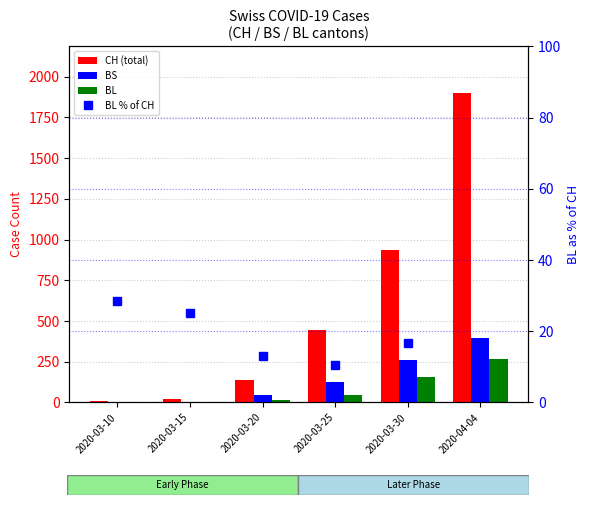

Reading right to left, extract all data points from this chart.

CH: 1901.0	938.0	443.0	138.0	20.0	7.0
BS: 397.0	263.0	128.0	46.0	0.0	0.0
BL: 266.0	158.0	46.0	18.0	5.0	2.0
BL % of CH: 14.0	16.8	10.4	13.0	25.0	28.6